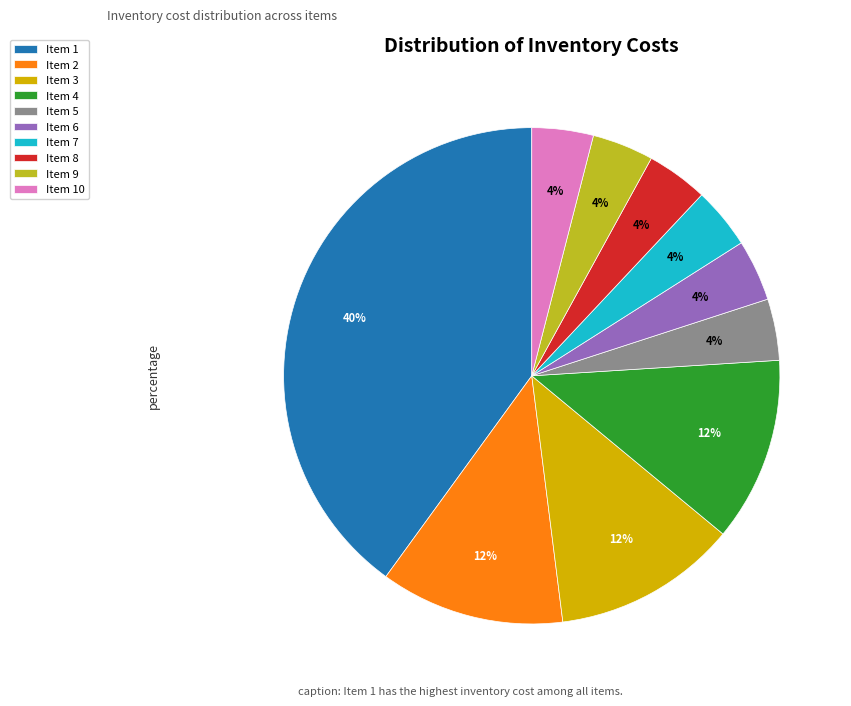

To the nearest percent, what percentage of the pie is Item 4?

12%